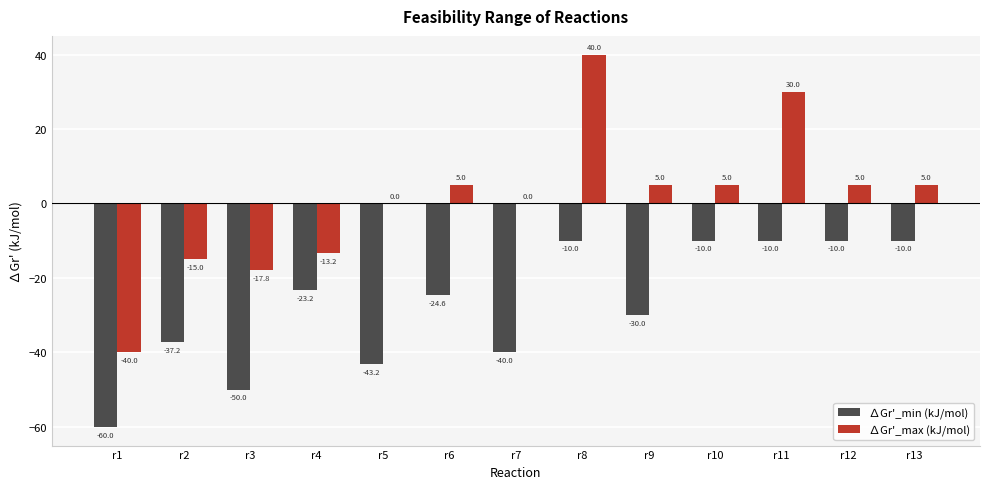

Which series has the largest total across all categories?

∆Gr'_max (kJ/mol)